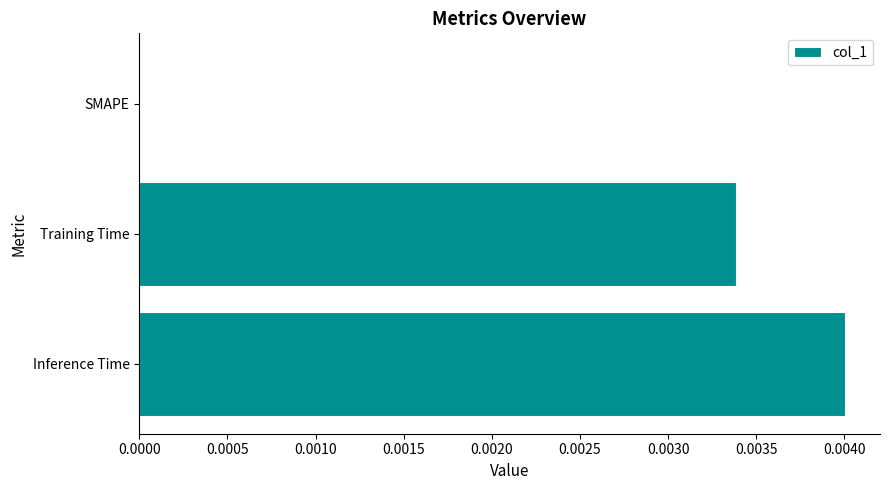

Is it true that the value at Inference Time is 0.0?

True